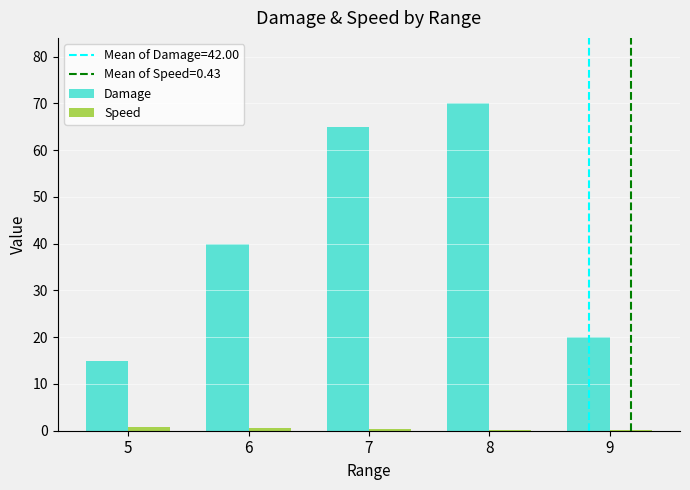

How many groups of bars are there?

5